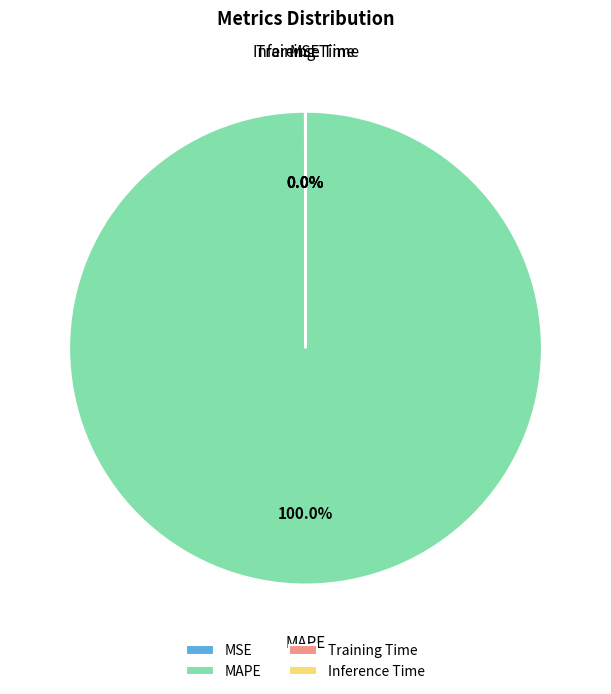

Does MAPE represent more than half of the total?

Yes